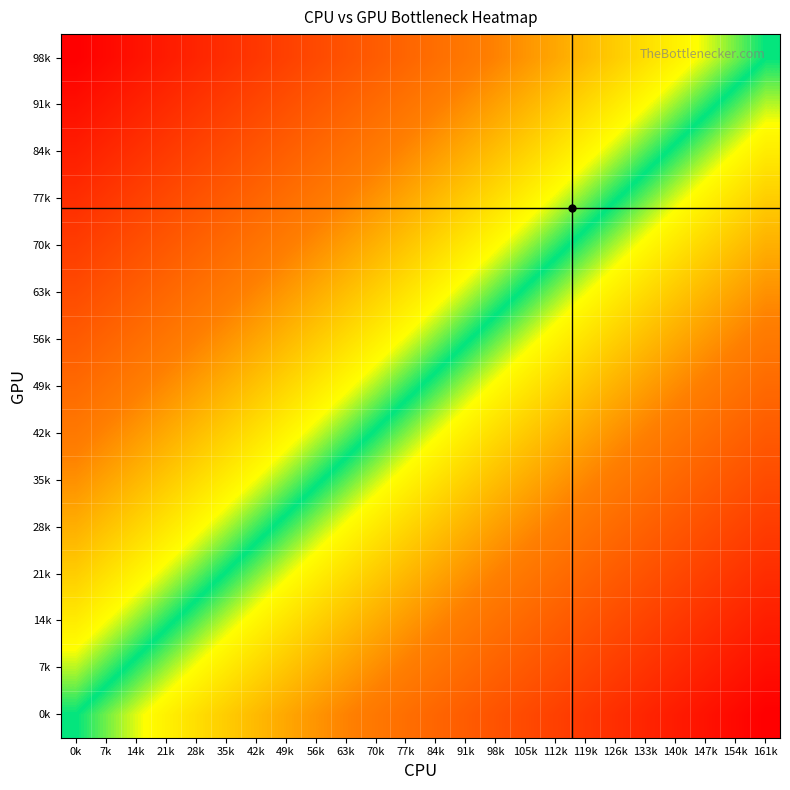

Reading left to right, list all the values displayed in this chart.

0k: 0k=0.0	7k=-0.0	14k=-0.1	21k=-0.1	28k=-0.2	35k=-0.2	42k=-0.3	49k=-0.3	56k=-0.3	63k=-0.4	70k=-0.4	77k=-0.5	84k=-0.5	91k=-0.6	98k=-0.6	105k=-0.7	112k=-0.7	119k=-0.7	126k=-0.8	133k=-0.8	140k=-0.9	147k=-0.9	154k=-1.0	161k=-1.0
7k: 0k=0.1	7k=0.0	14k=-0.0	21k=-0.1	28k=-0.1	35k=-0.1	42k=-0.2	49k=-0.2	56k=-0.3	63k=-0.3	70k=-0.4	77k=-0.4	84k=-0.5	91k=-0.5	98k=-0.5	105k=-0.6	112k=-0.6	119k=-0.7	126k=-0.7	133k=-0.8	140k=-0.8	147k=-0.8	154k=-0.9	161k=-0.9
14k: 0k=0.1	7k=0.1	14k=0.1	21k=0.0	28k=-0.0	35k=-0.1	42k=-0.1	49k=-0.2	56k=-0.2	63k=-0.2	70k=-0.3	77k=-0.3	84k=-0.4	91k=-0.4	98k=-0.5	105k=-0.5	112k=-0.6	119k=-0.6	126k=-0.6	133k=-0.7	140k=-0.7	147k=-0.8	154k=-0.8	161k=-0.9
21k: 0k=0.2	7k=0.2	14k=0.1	21k=0.1	28k=0.0	35k=-0.0	42k=-0.0	49k=-0.1	56k=-0.1	63k=-0.2	70k=-0.2	77k=-0.3	84k=-0.3	91k=-0.4	98k=-0.4	105k=-0.4	112k=-0.5	119k=-0.5	126k=-0.6	133k=-0.6	140k=-0.7	147k=-0.7	154k=-0.7	161k=-0.8
28k: 0k=0.3	7k=0.2	14k=0.2	21k=0.2	28k=0.1	35k=0.1	42k=0.0	49k=-0.0	56k=-0.1	63k=-0.1	70k=-0.1	77k=-0.2	84k=-0.2	91k=-0.3	98k=-0.3	105k=-0.4	112k=-0.4	119k=-0.5	126k=-0.5	133k=-0.5	140k=-0.6	147k=-0.6	154k=-0.7	161k=-0.7
35k: 0k=0.4	7k=0.3	14k=0.3	21k=0.2	28k=0.2	35k=0.1	42k=0.1	49k=0.1	56k=0.0	63k=-0.0	70k=-0.1	77k=-0.1	84k=-0.2	91k=-0.2	98k=-0.3	105k=-0.3	112k=-0.3	119k=-0.4	126k=-0.4	133k=-0.5	140k=-0.5	147k=-0.6	154k=-0.6	161k=-0.6
42k: 0k=0.4	7k=0.4	14k=0.3	21k=0.3	28k=0.3	35k=0.2	42k=0.2	49k=0.1	56k=0.1	63k=0.0	70k=-0.0	77k=-0.0	84k=-0.1	91k=-0.1	98k=-0.2	105k=-0.2	112k=-0.3	119k=-0.3	126k=-0.4	133k=-0.4	140k=-0.4	147k=-0.5	154k=-0.5	161k=-0.6
49k: 0k=0.5	7k=0.5	14k=0.4	21k=0.4	28k=0.3	35k=0.3	42k=0.2	49k=0.2	56k=0.2	63k=0.1	70k=0.1	77k=0.0	84k=-0.0	91k=-0.1	98k=-0.1	105k=-0.2	112k=-0.2	119k=-0.2	126k=-0.3	133k=-0.3	140k=-0.4	147k=-0.4	154k=-0.5	161k=-0.5
56k: 0k=0.6	7k=0.5	14k=0.5	21k=0.4	28k=0.4	35k=0.4	42k=0.3	49k=0.3	56k=0.2	63k=0.2	70k=0.1	77k=0.1	84k=0.0	91k=0.0	98k=-0.0	105k=-0.1	112k=-0.1	119k=-0.2	126k=-0.2	133k=-0.3	140k=-0.3	147k=-0.3	154k=-0.4	161k=-0.4
63k: 0k=0.6	7k=0.6	14k=0.6	21k=0.5	28k=0.5	35k=0.4	42k=0.4	49k=0.3	56k=0.3	63k=0.3	70k=0.2	77k=0.2	84k=0.1	91k=0.1	98k=0.0	105k=-0.0	112k=-0.1	119k=-0.1	126k=-0.1	133k=-0.2	140k=-0.2	147k=-0.3	154k=-0.3	161k=-0.4
70k: 0k=0.7	7k=0.7	14k=0.6	21k=0.6	28k=0.5	35k=0.5	42k=0.5	49k=0.4	56k=0.4	63k=0.3	70k=0.3	77k=0.2	84k=0.2	91k=0.1	98k=0.1	105k=0.1	112k=0.0	119k=-0.0	126k=-0.1	133k=-0.1	140k=-0.2	147k=-0.2	154k=-0.2	161k=-0.3
77k: 0k=0.8	7k=0.7	14k=0.7	21k=0.7	28k=0.6	35k=0.6	42k=0.5	49k=0.5	56k=0.4	63k=0.4	70k=0.4	77k=0.3	84k=0.3	91k=0.2	98k=0.2	105k=0.1	112k=0.1	119k=0.0	126k=0.0	133k=-0.0	140k=-0.1	147k=-0.1	154k=-0.2	161k=-0.2
84k: 0k=0.9	7k=0.8	14k=0.8	21k=0.7	28k=0.7	35k=0.6	42k=0.6	49k=0.6	56k=0.5	63k=0.5	70k=0.4	77k=0.4	84k=0.3	91k=0.3	98k=0.2	105k=0.2	112k=0.2	119k=0.1	126k=0.1	133k=0.0	140k=-0.0	147k=-0.1	154k=-0.1	161k=-0.1
91k: 0k=0.9	7k=0.9	14k=0.8	21k=0.8	28k=0.8	35k=0.7	42k=0.7	49k=0.6	56k=0.6	63k=0.5	70k=0.5	77k=0.5	84k=0.4	91k=0.4	98k=0.3	105k=0.3	112k=0.2	119k=0.2	126k=0.1	133k=0.1	140k=0.1	147k=0.0	154k=-0.0	161k=-0.1
98k: 0k=1.0	7k=1.0	14k=0.9	21k=0.9	28k=0.8	35k=0.8	42k=0.7	49k=0.7	56k=0.7	63k=0.6	70k=0.6	77k=0.5	84k=0.5	91k=0.4	98k=0.4	105k=0.3	112k=0.3	119k=0.3	126k=0.2	133k=0.2	140k=0.1	147k=0.1	154k=0.0	161k=0.0